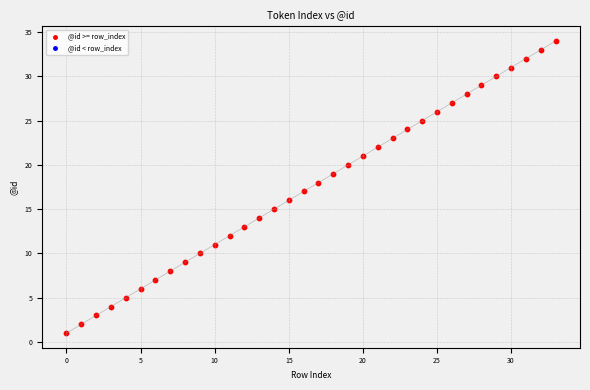

What is the range of Y values (max minus min)?

33